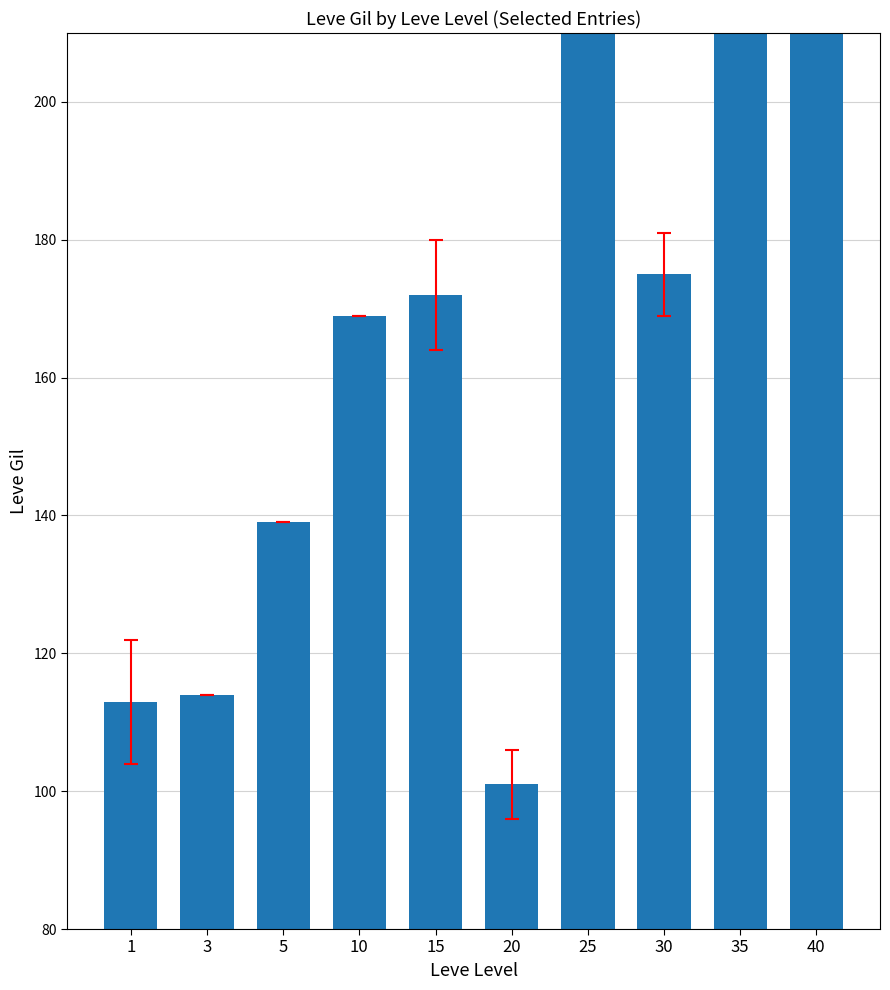

What is the difference between the values at 30 and 25?

54